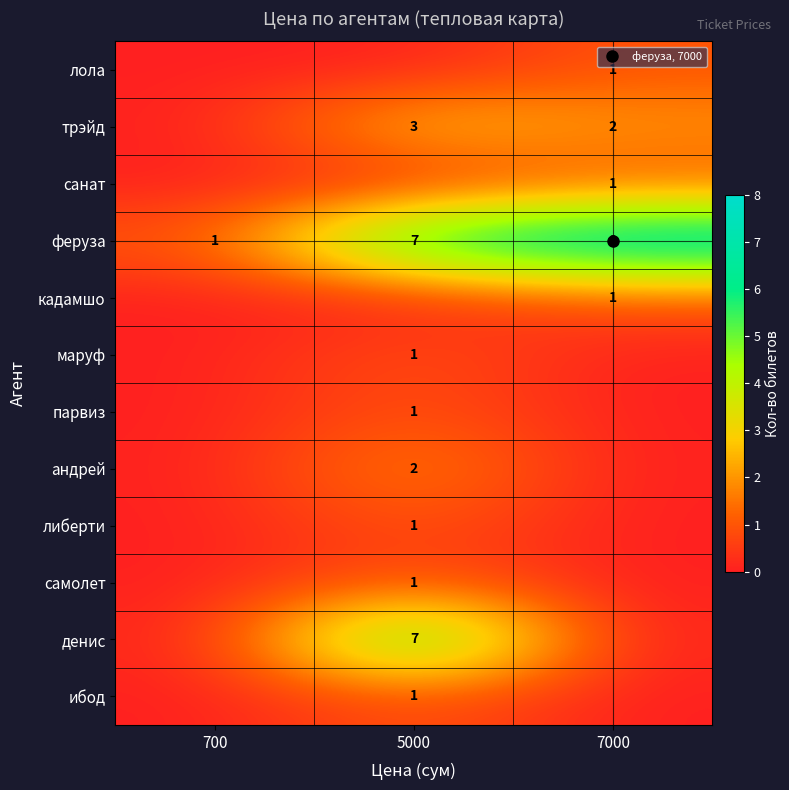

The андрей series shows -1 at 7000. True or false?

False